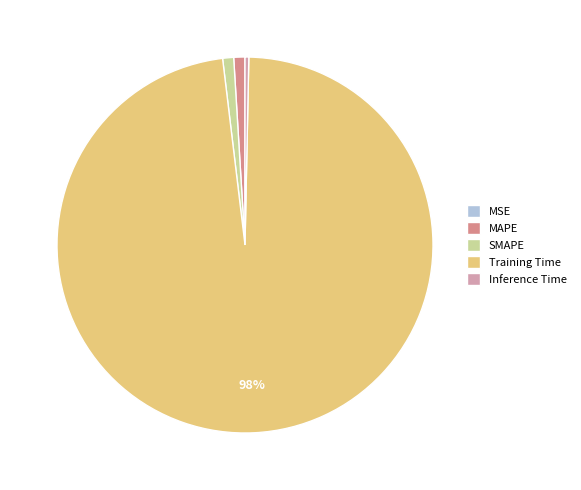

To the nearest percent, what is the difference between the largest and smallest slice percentages?

98%